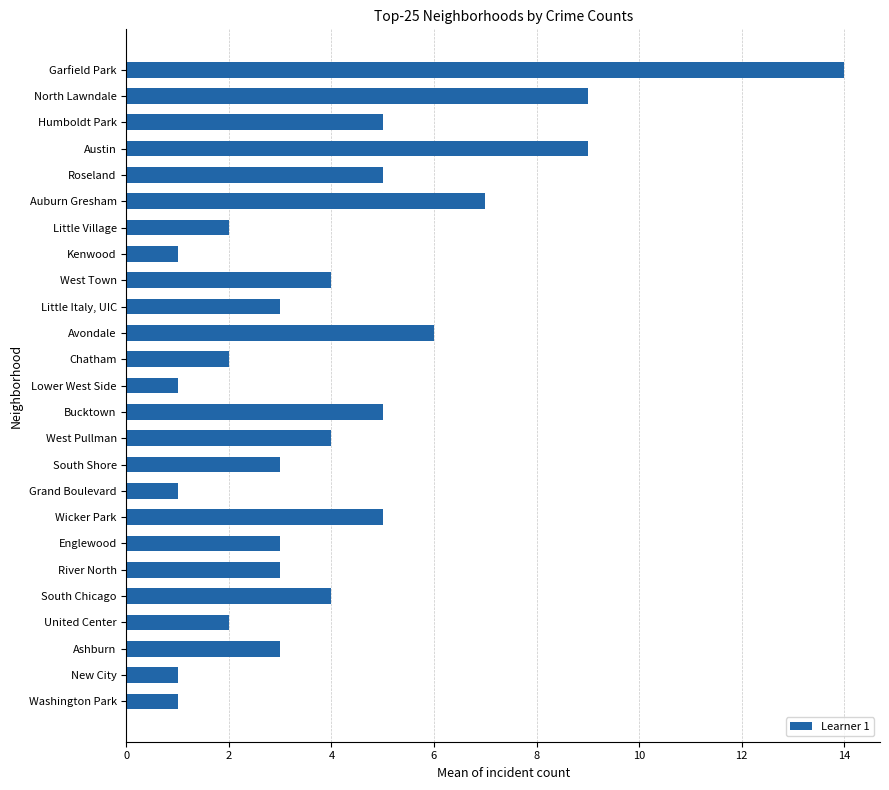

Reading top to bottom, extract all data points from this chart.

14	9	5	9	5	7	2	1	4	3	6	2	1	5	4	3	1	5	3	3	4	2	3	1	1